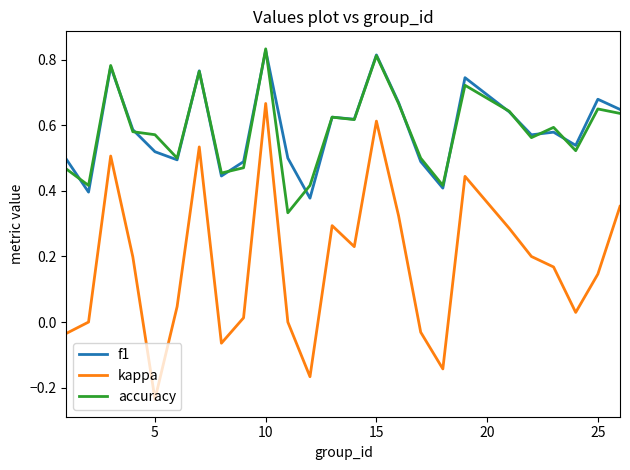

Which series has the largest range (max minus min)?

kappa